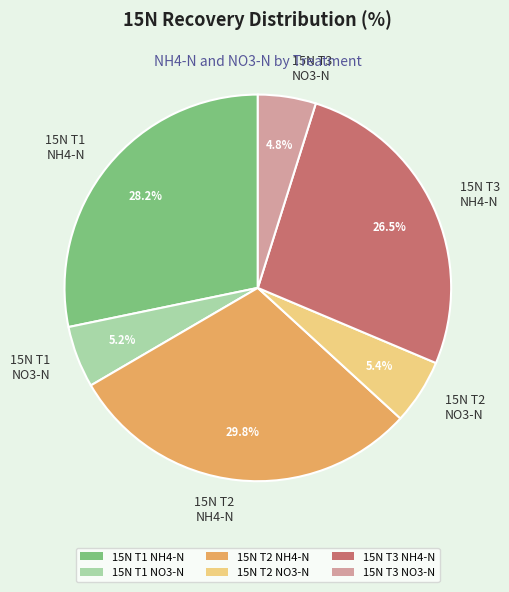

What percentage is NOT represented by 15N T2 NH4-N?

70.2%